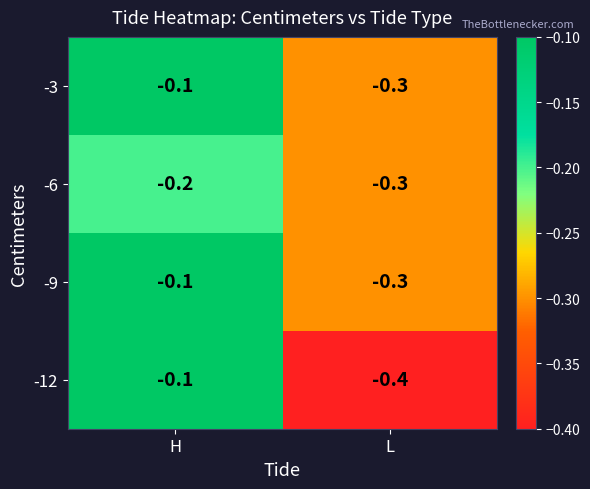

Rank the categories by -3 value from highest to lowest.

H, L